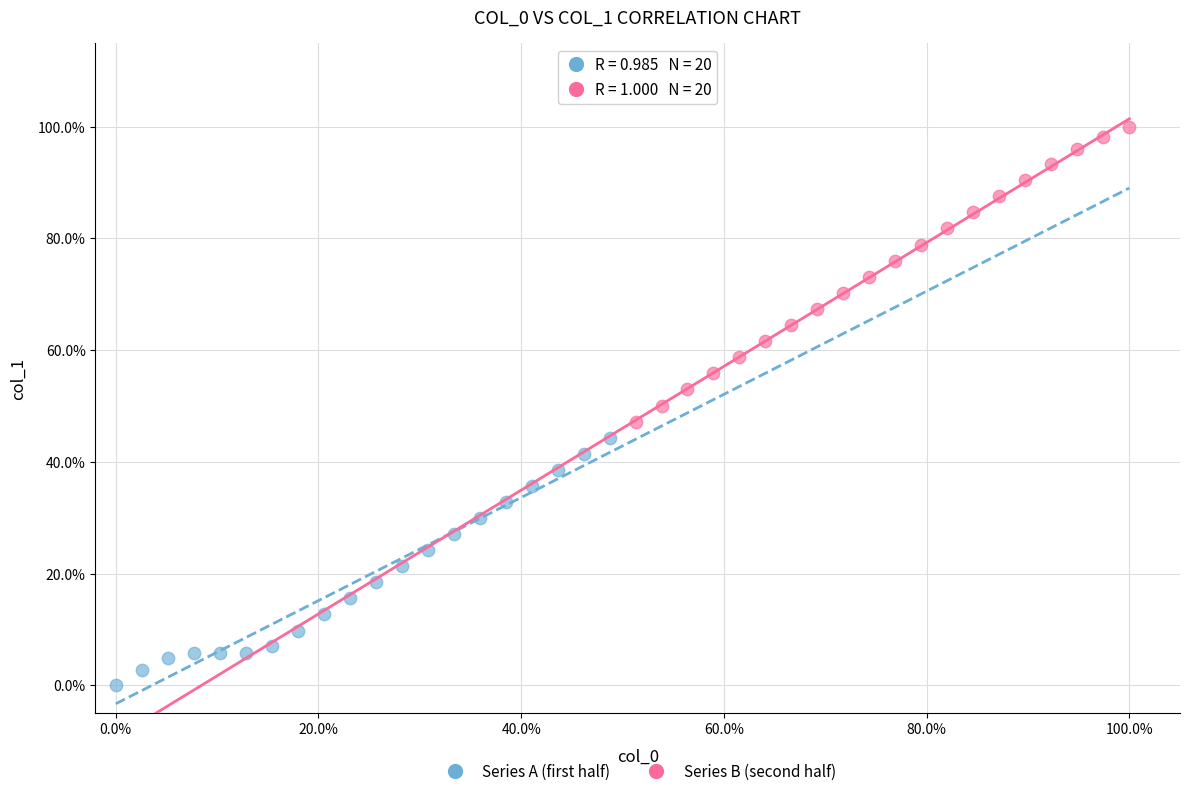

What are all the series names shown in the legend?

Series A (first half), Series B (second half)